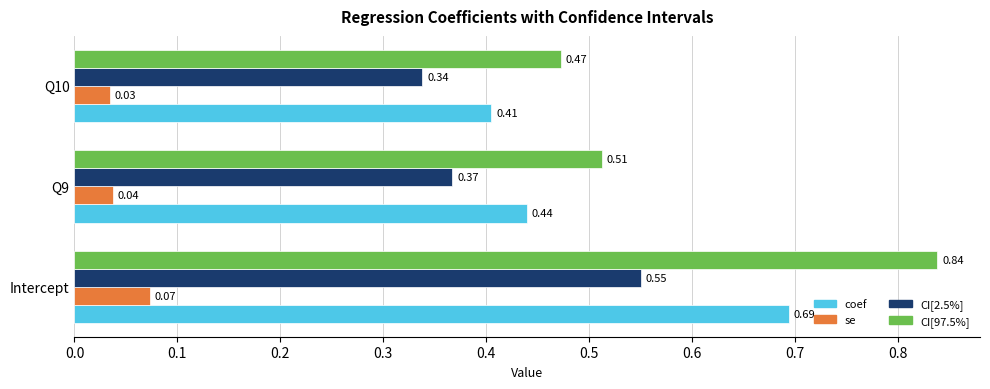

At how many categories does at least one series exceed 0?

3